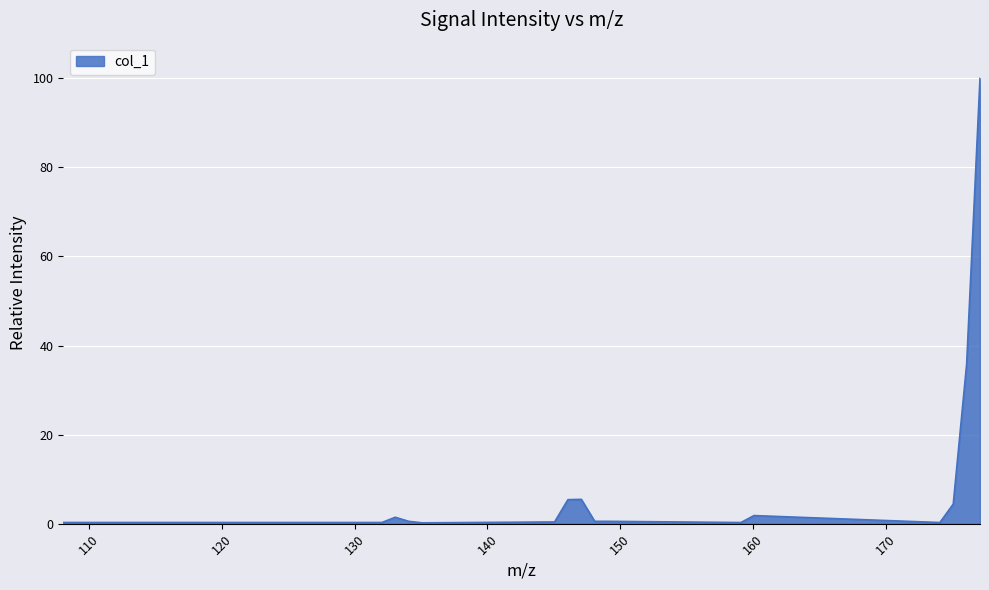

What is the greatest value displayed?

100.0